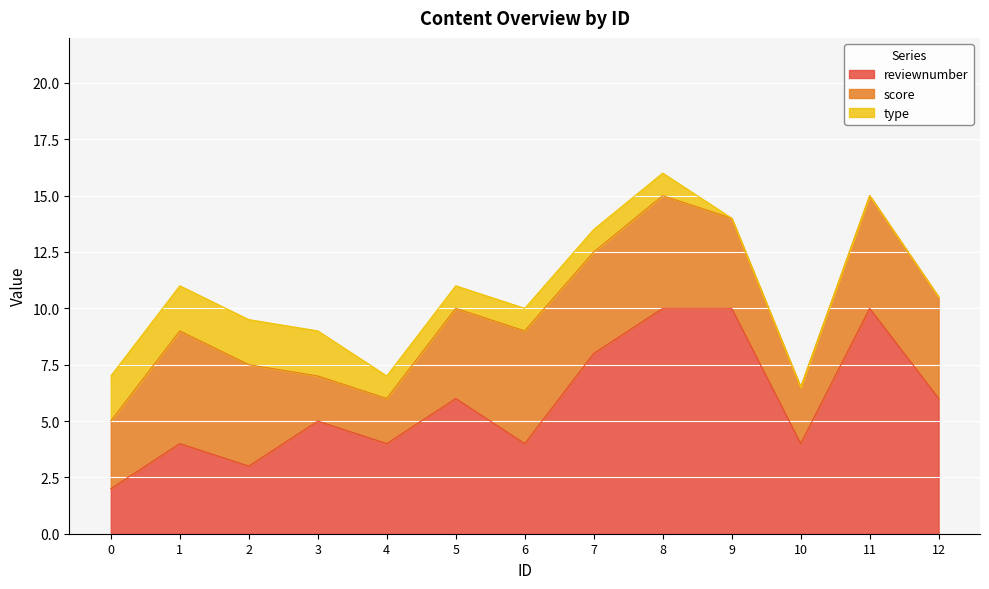

Is it true that type equals 2.0 at 0?

True